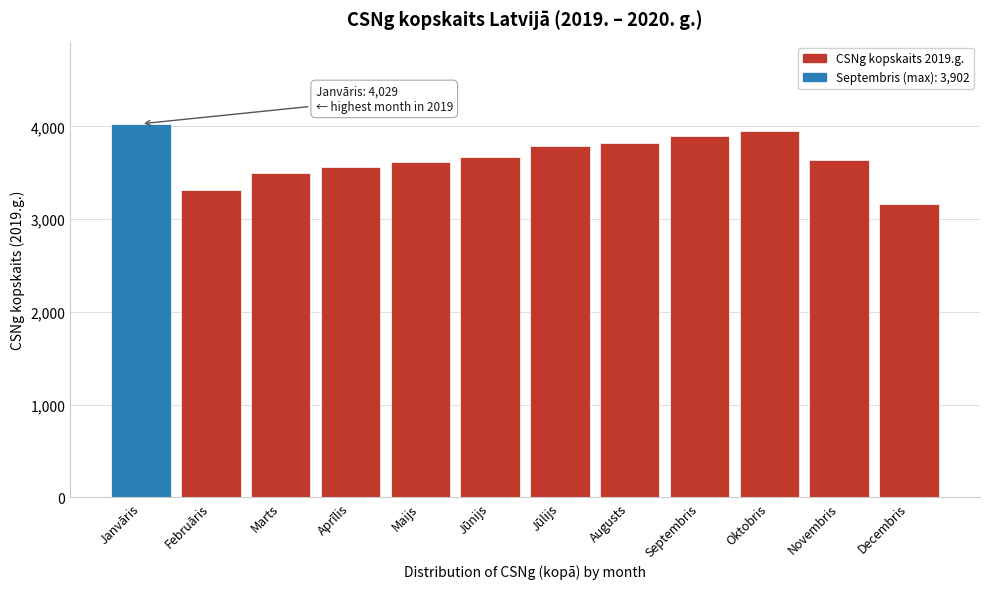

True or false: the data shows 3160 at Decembris.

True